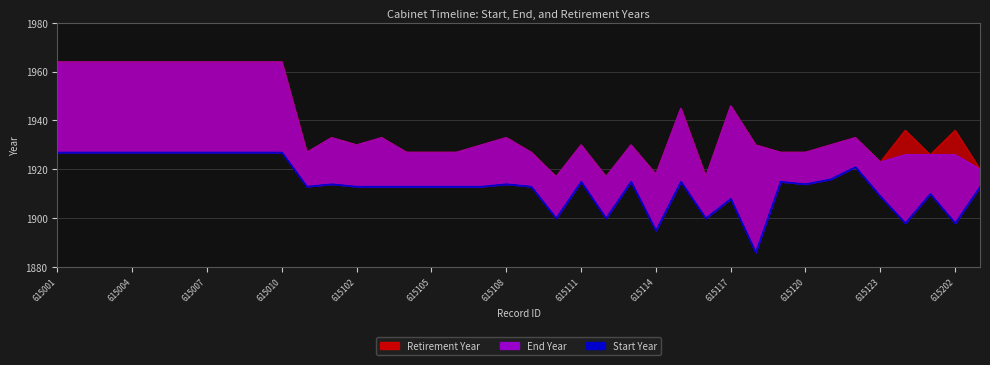

What is the spread (max minus min) of values at 615006?

37